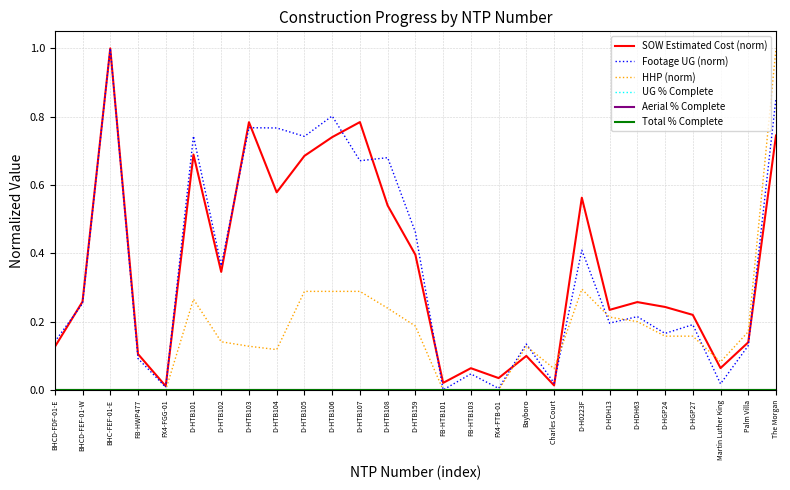

What is the sum of all SOW Estimated Cost (norm) values?

9.7